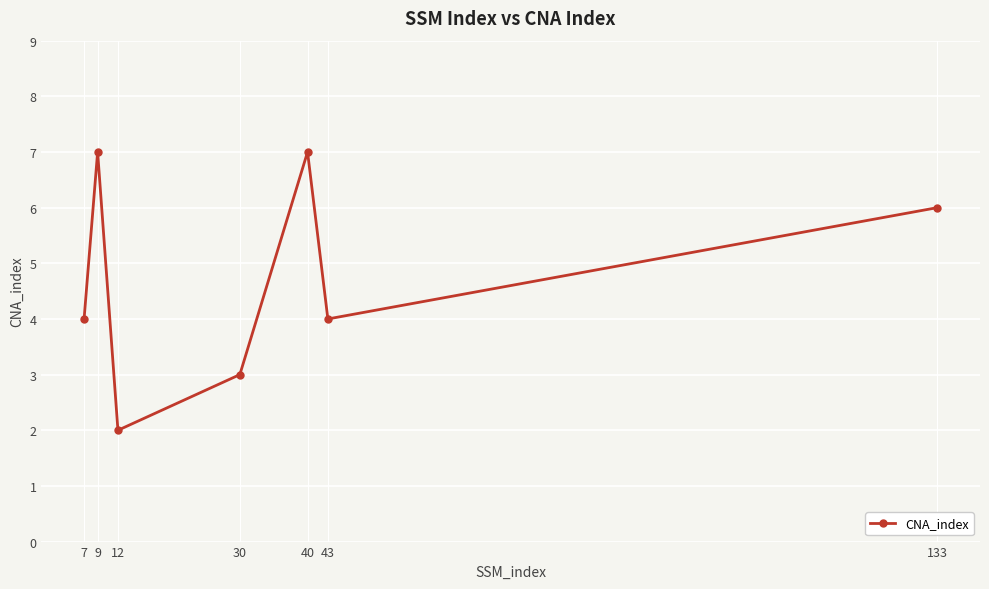

Reading right to left, list all the values displayed in this chart.

6	4	7	3	2	7	4